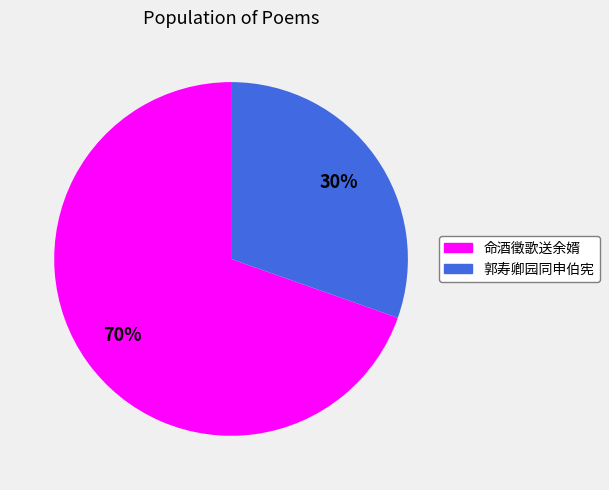

Combined, do 郭寿卿园同申伯宪 and 命酒徵歌送余婿 account for over 50%?

Yes